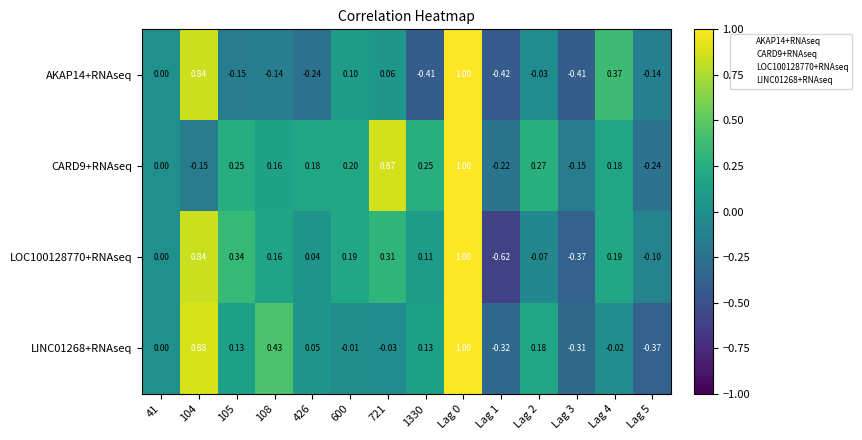

Is the value of CARD9+RNAseq at 105 greater than the value of LOC100128770+RNAseq at 105?

No